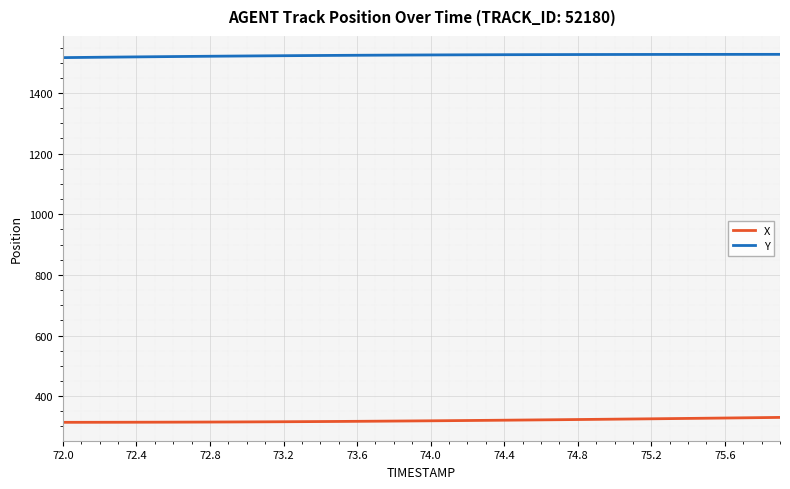

What is the minimum value for X?

313.8